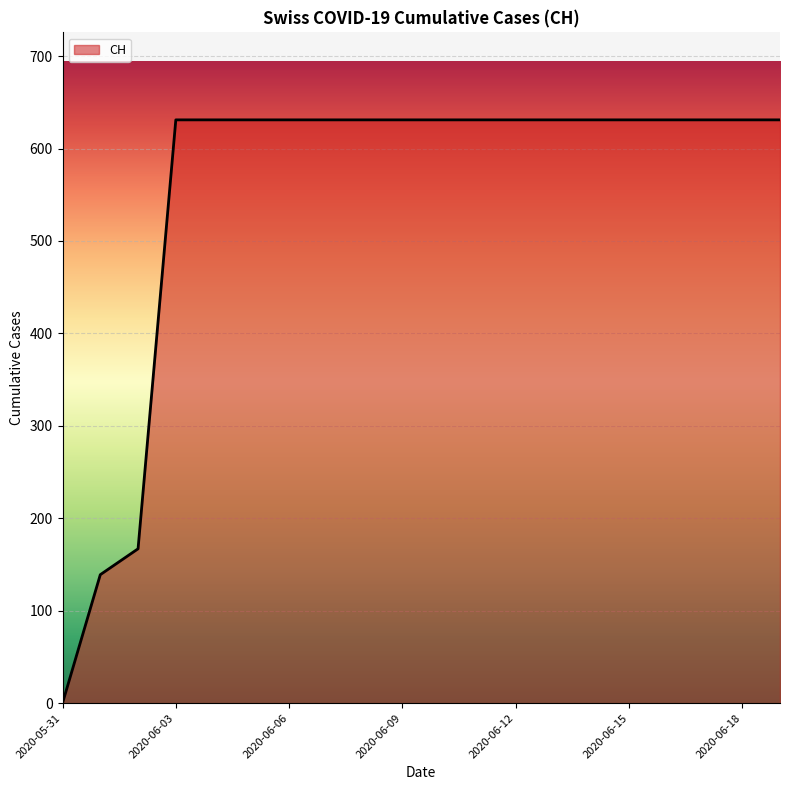

Reading left to right, transcribe all the data shown in this chart.

0	139	167	631	631	631	631	631	631	631	631	631	631	631	631	631	631	631	631	631